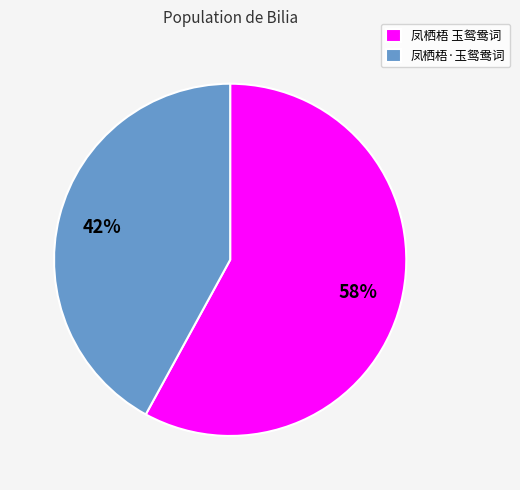

To the nearest percent, what is the difference between the largest and smallest slice percentages?

16%